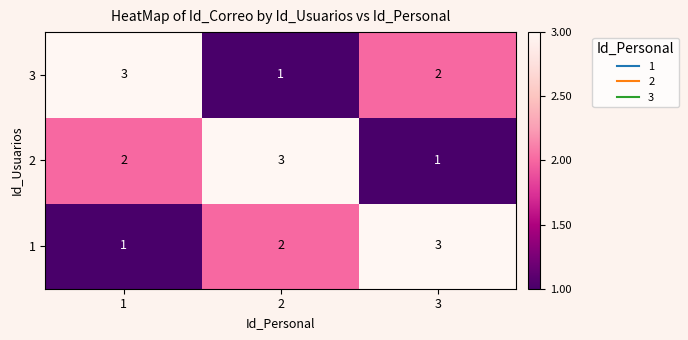

True or false: 1 has a value of 5 at 3.

False